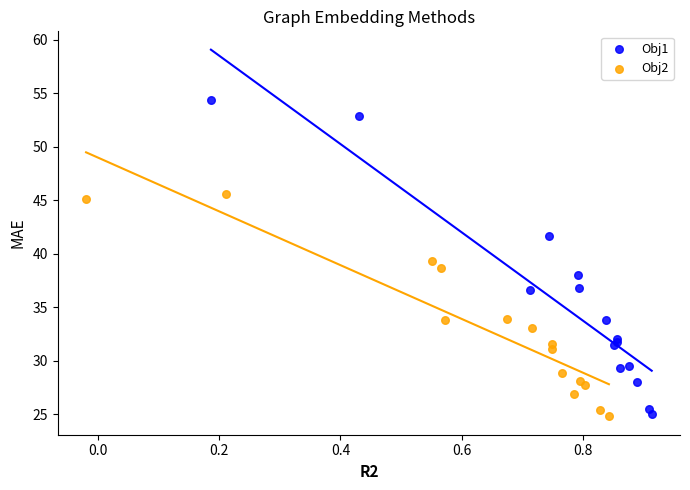

Which series contains the highest Y value?

Obj1